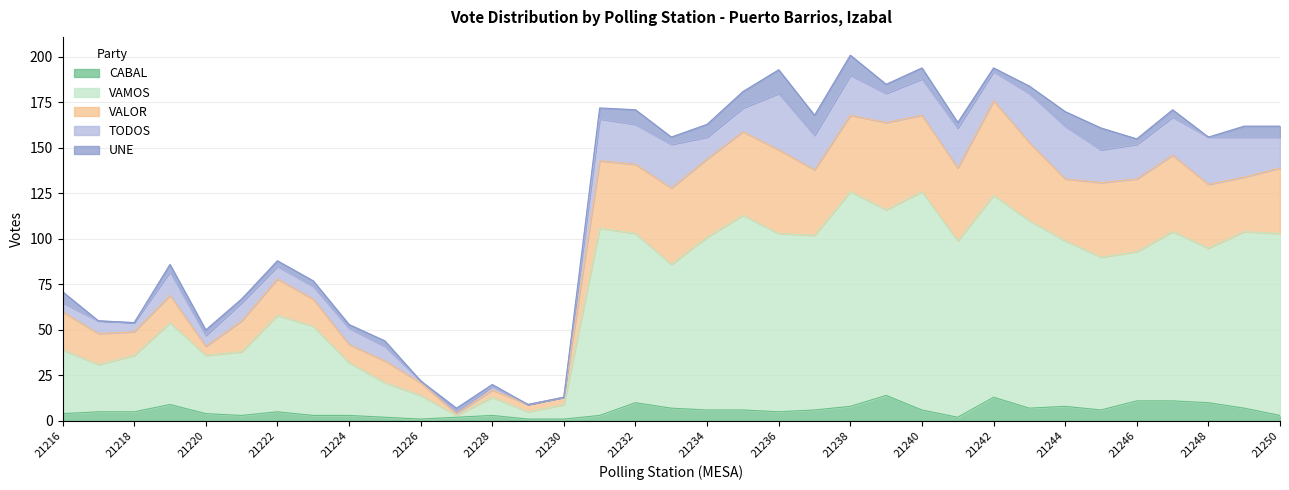

Is it true that VAMOS equals 2 at 21230?

False